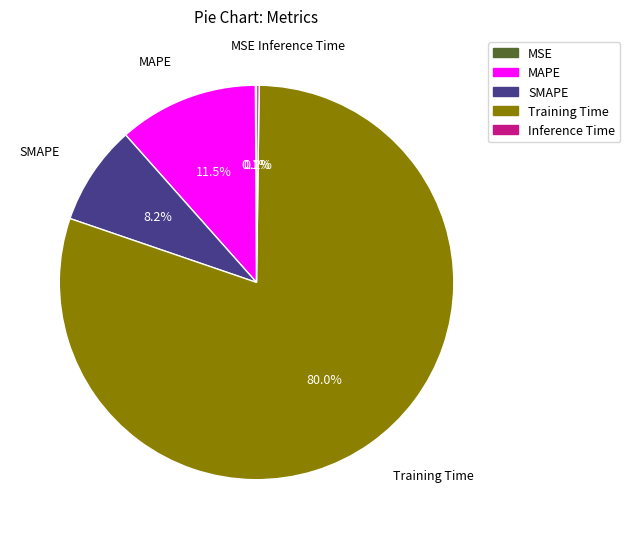

Is Training Time the majority of the pie?

Yes